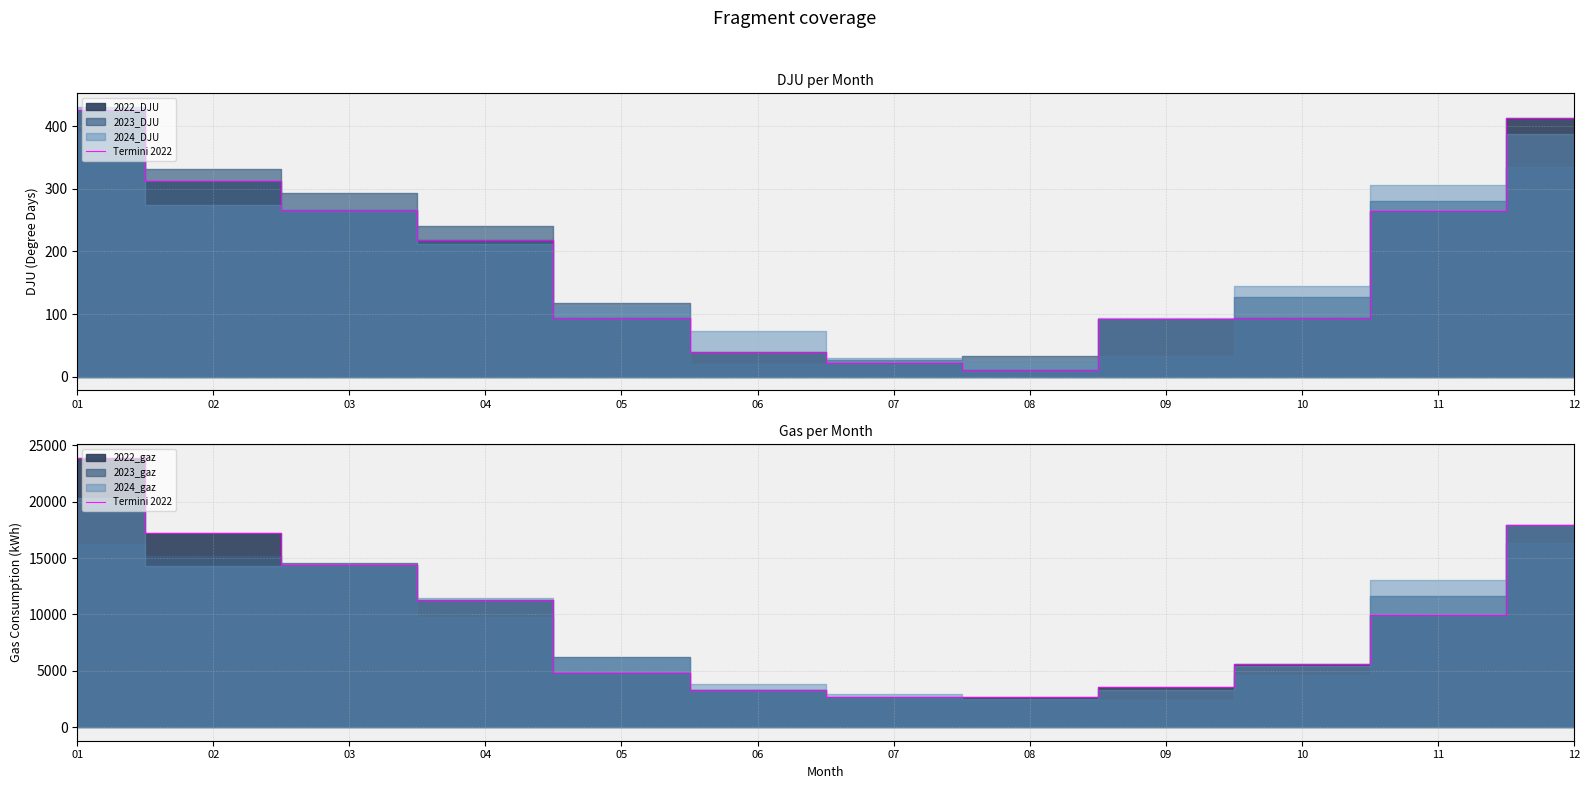

How many values exceed 9934?

6